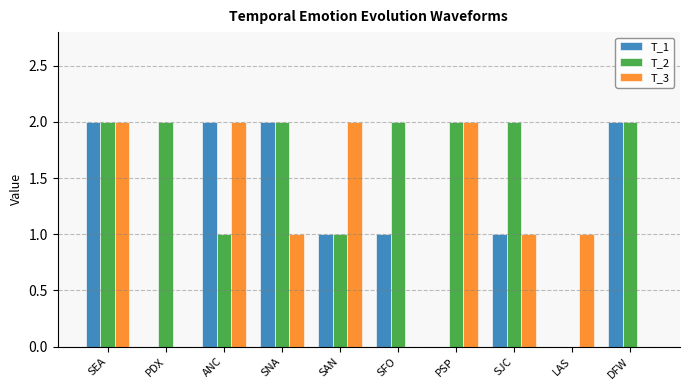

Does the chart contain stacked bars?

No